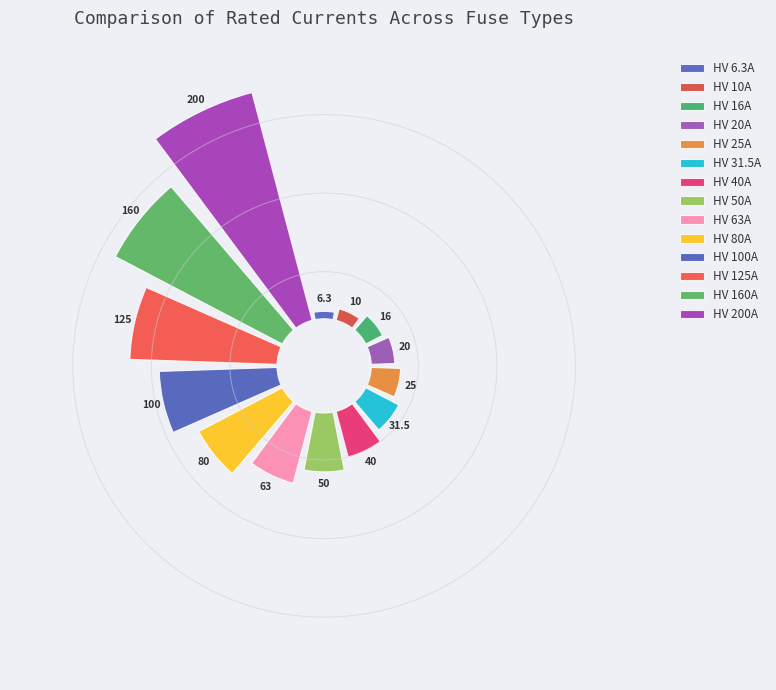

What is the total percentage of HV 100A and HV 50A?

16.2%